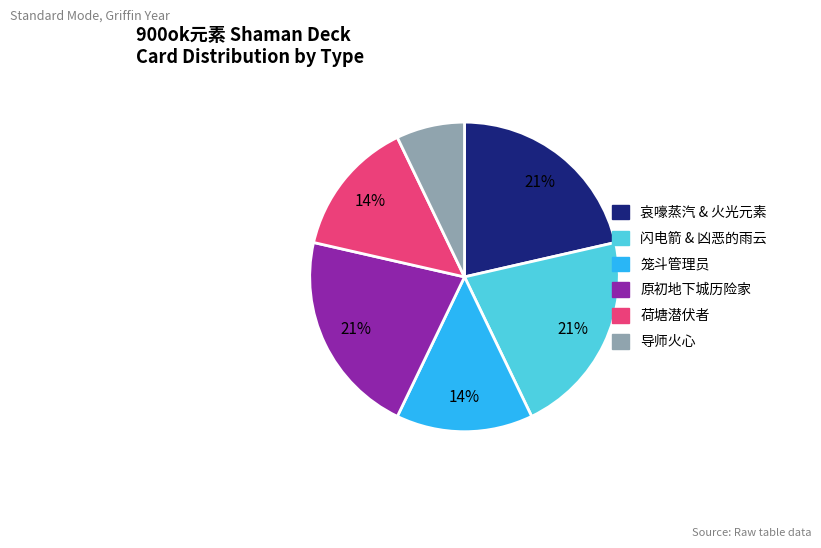

Count the number of slices in the pie.

6